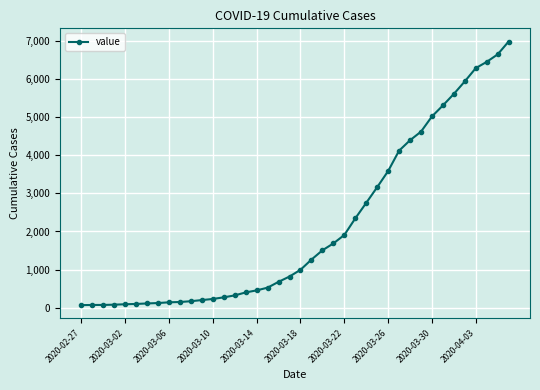

What is the difference between the maximum and minimum values?

6931